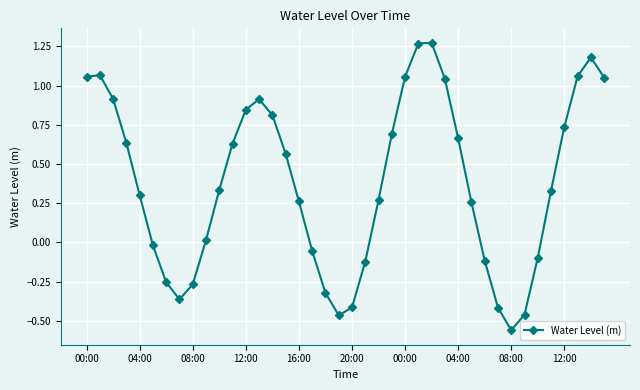

True or false: there are more than 2 points higher than both neighbors.

True